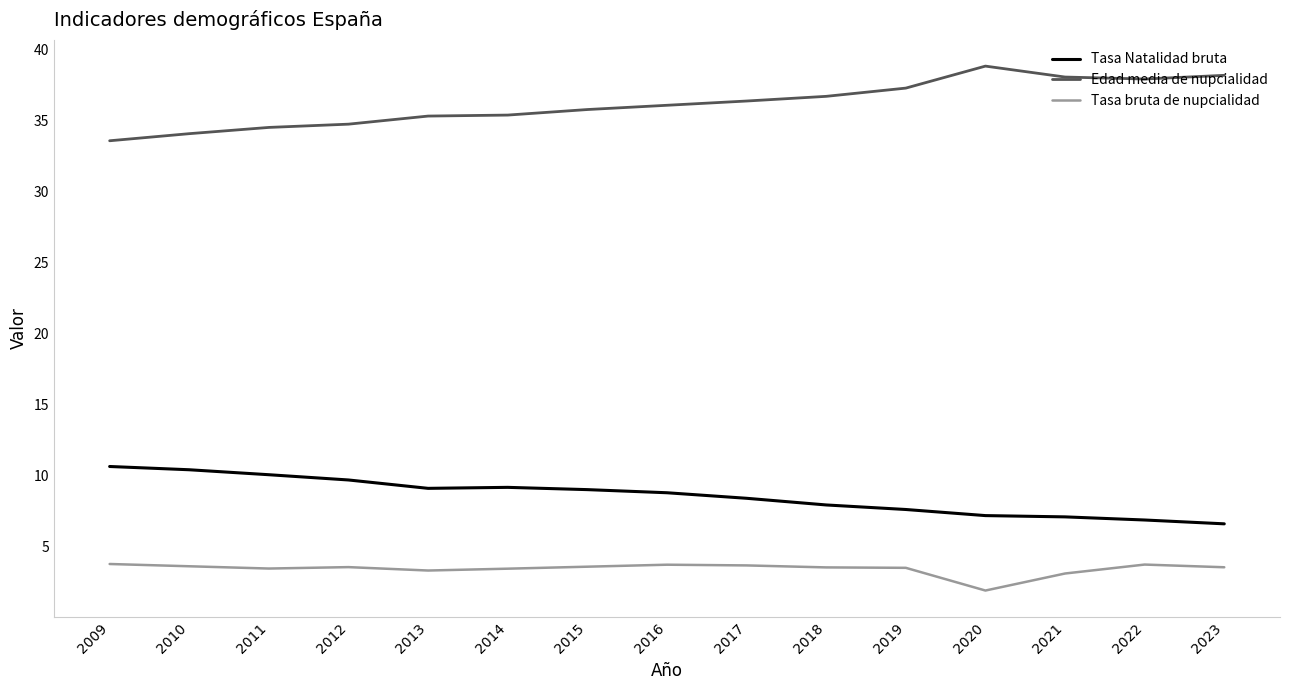

What is the difference between the highest and lowest values at 2016?

32.4